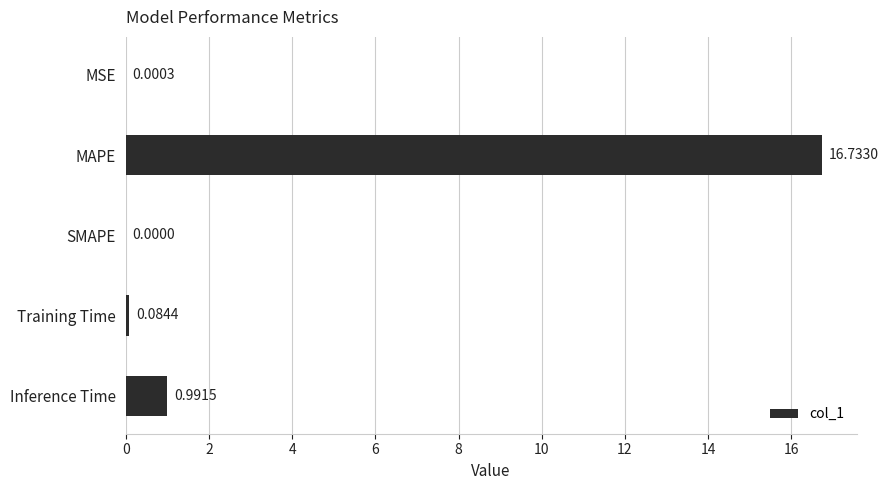

At which label is the value closest to 8?

Inference Time